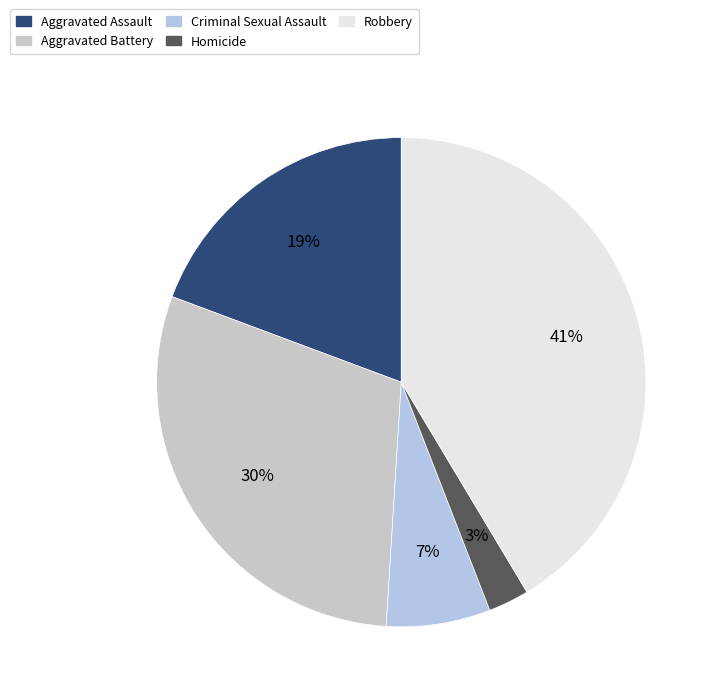

Rank the categories by value from lowest to highest.

Homicide, Criminal Sexual Assault, Aggravated Assault, Aggravated Battery, Robbery